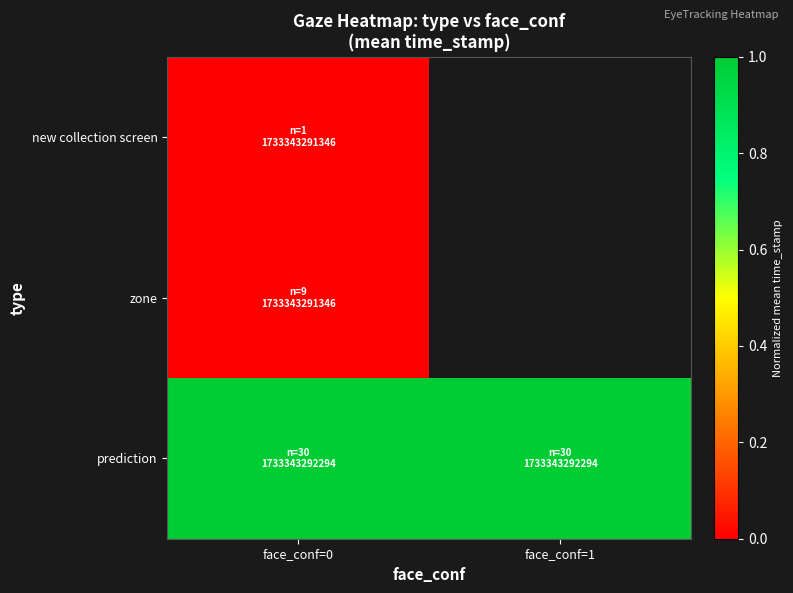

What is the total value across all series at face_conf=0?

1.0